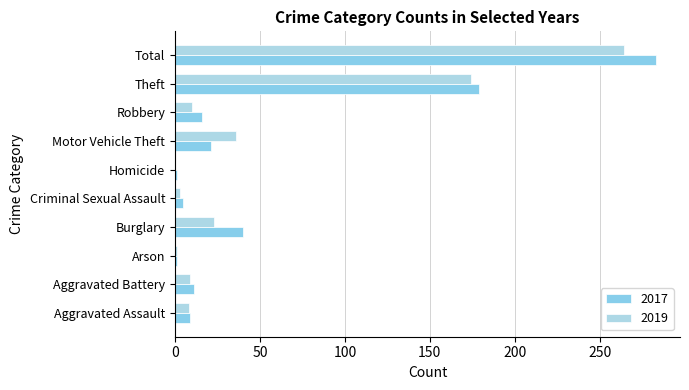

True or false: 2017 has a value of 179 at Theft.

True